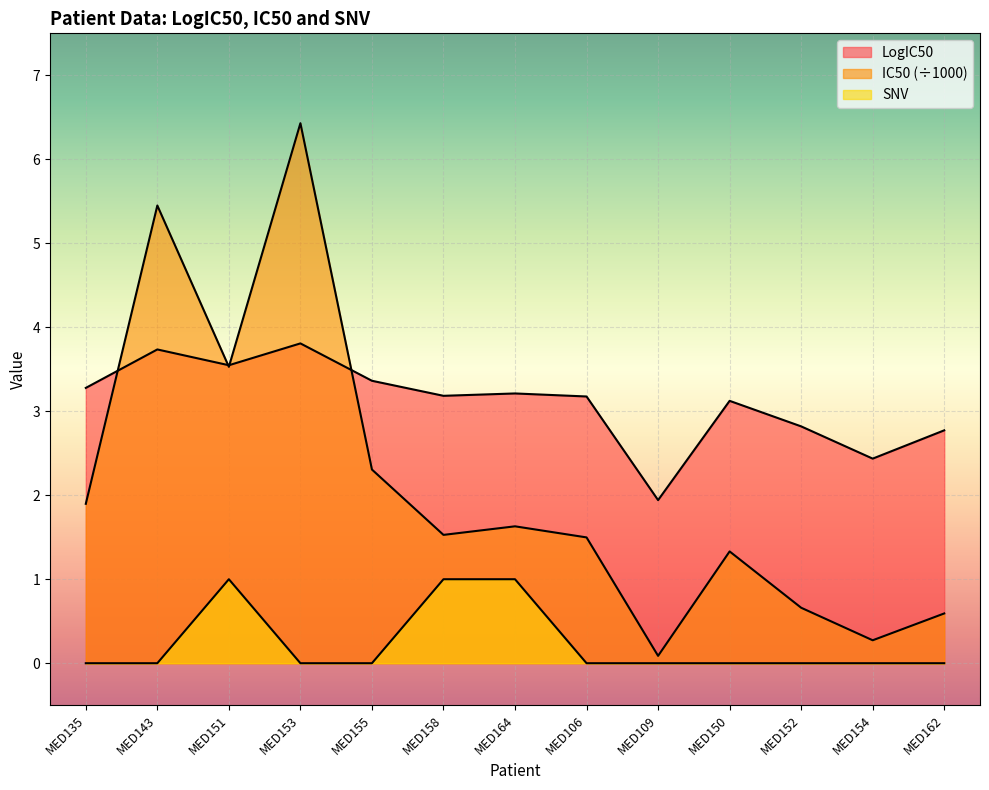

What is the label of the 2nd point from the left?

MED143